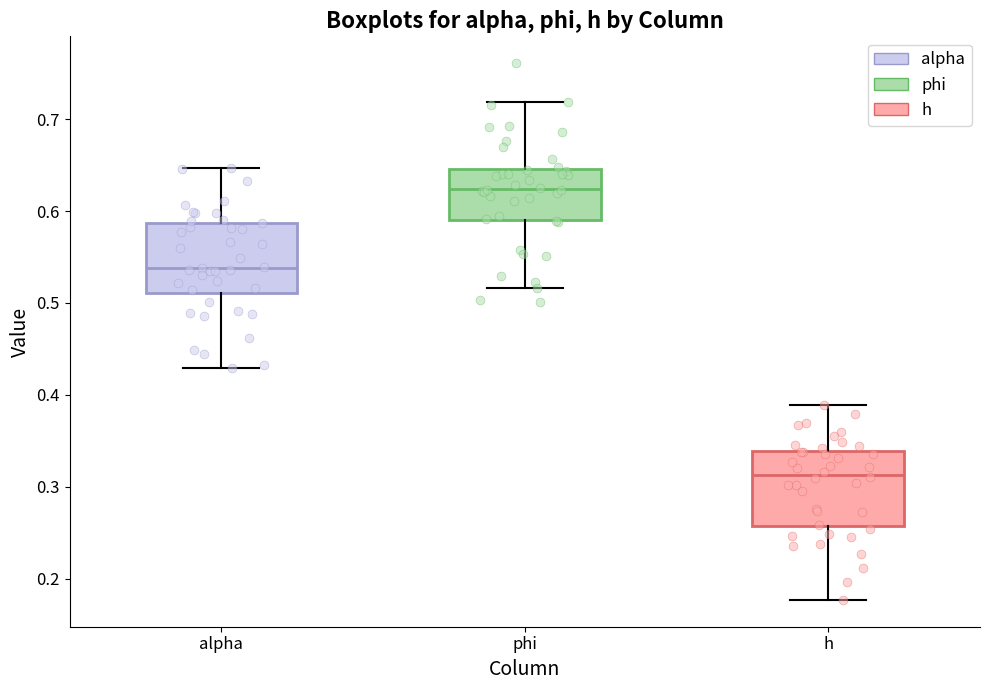

Where does the median line of the box for phi sit on the y-axis? The values are not printed on the chart, so give them approximately, as read against the axis.

0.62